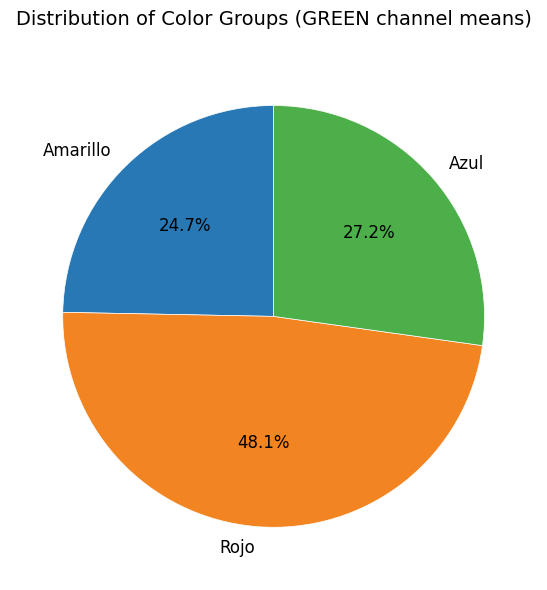

To the nearest percent, what percentage of the pie is Rojo?

48%